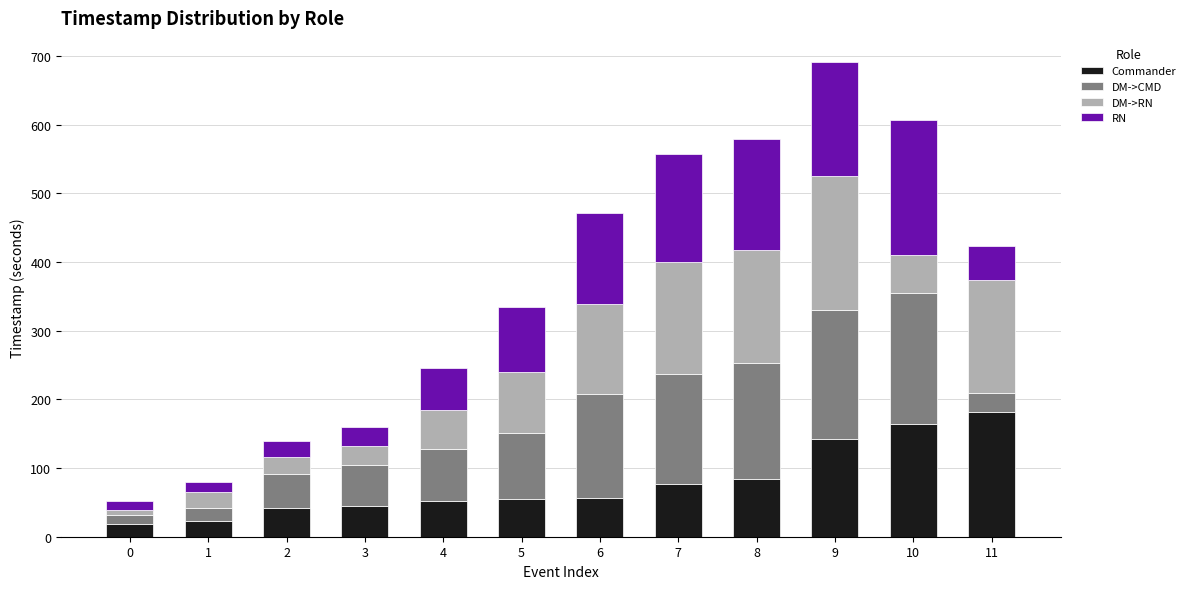

What is the total value across all series at 2?

138.9